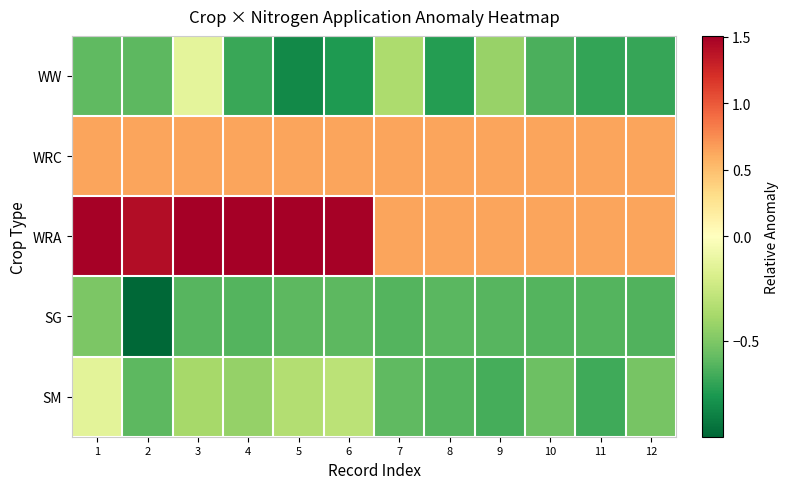

Which category has the lowest value across all series?

2